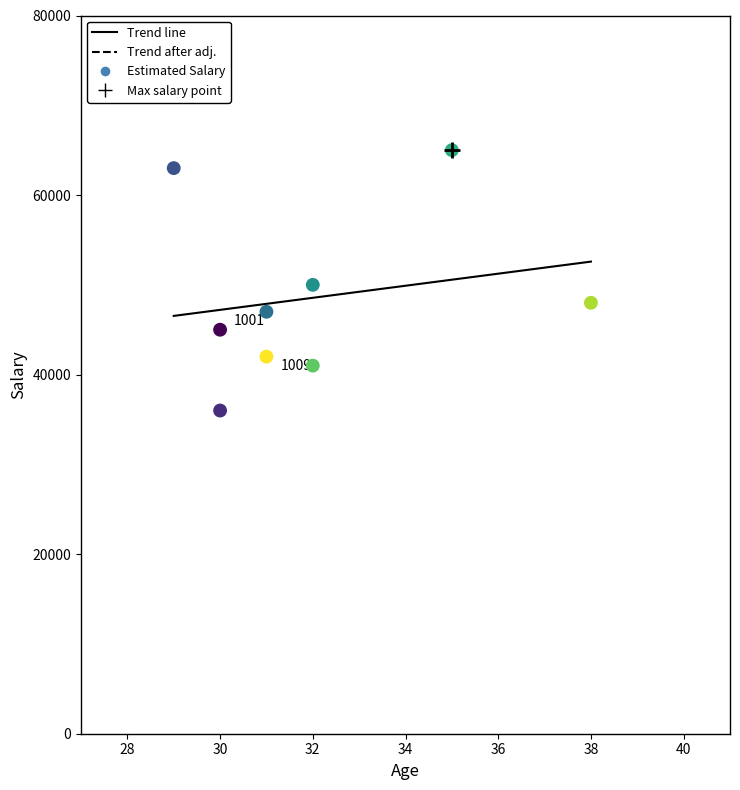

What is the average Y value?

48556